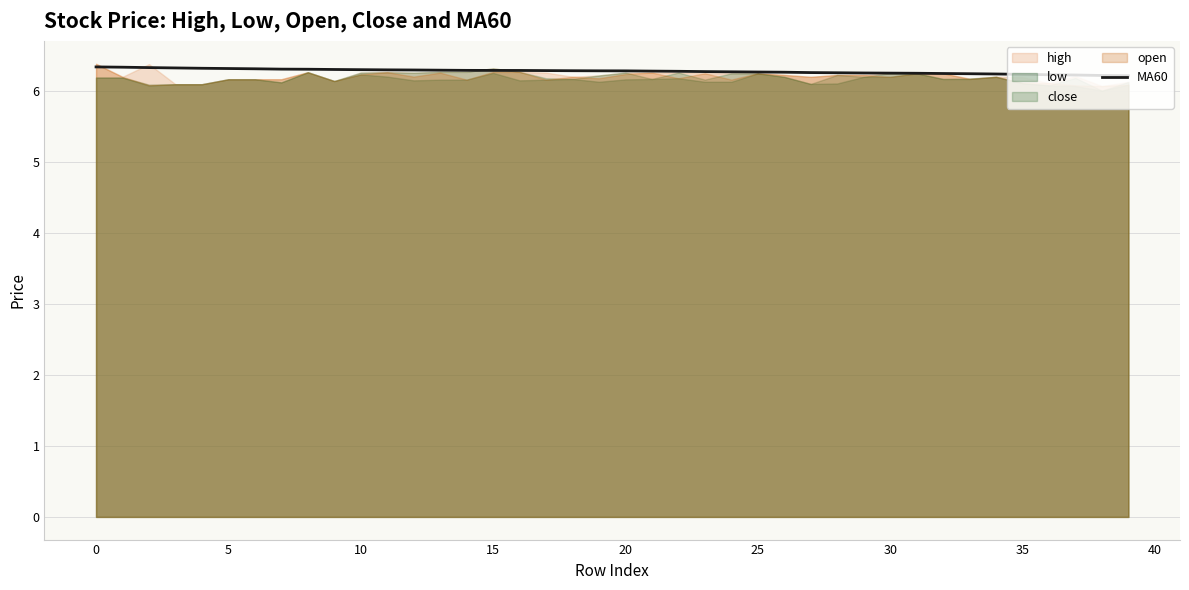

What is the value of the 29th point from the left?

6.3